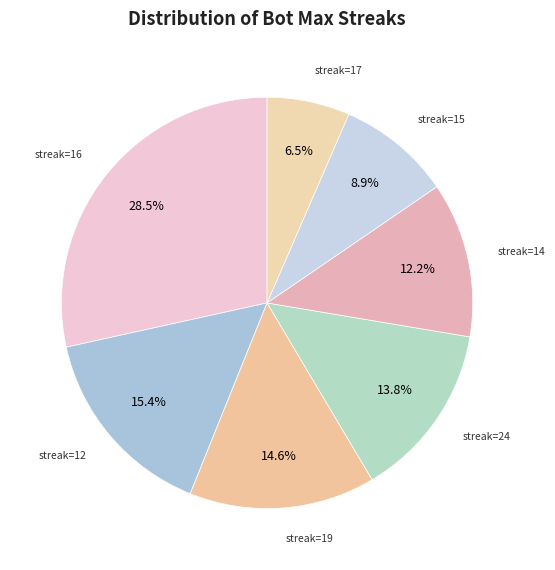

How many segments does this pie chart have?

7